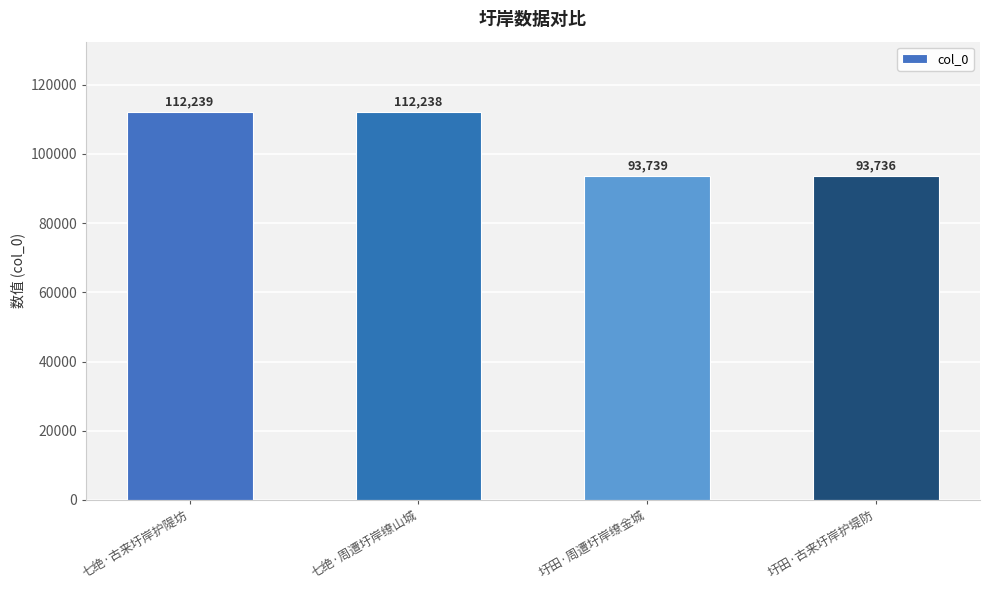

Approximately how many times larger is the value at 七绝·周遭圩岸缭山城 compared to 圩田·周遭圩岸缭金城?

1.2